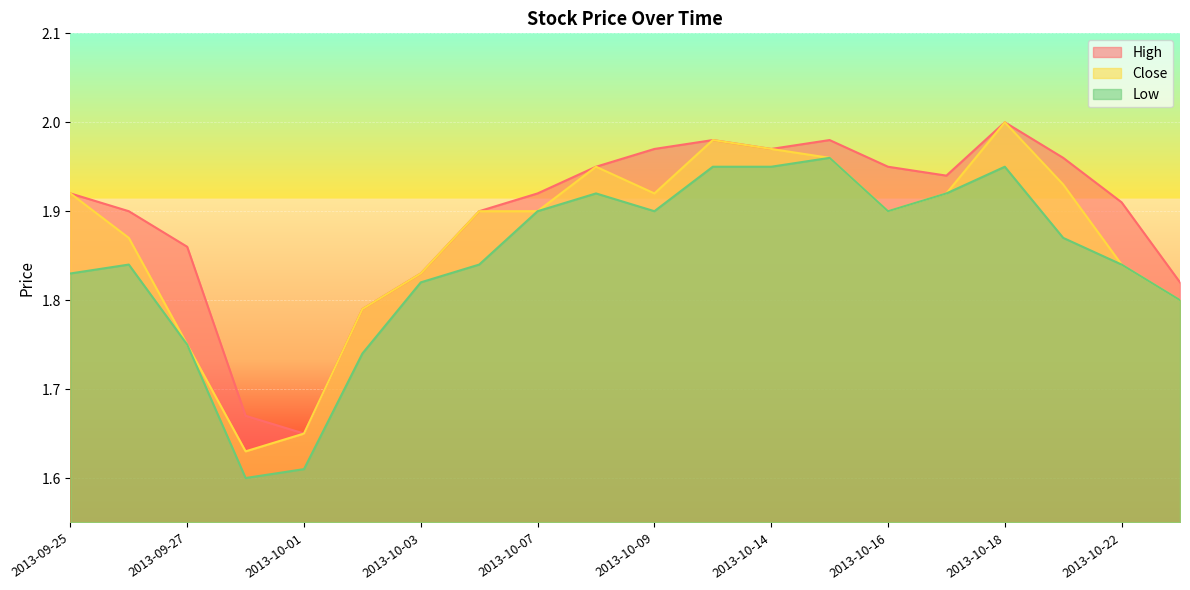

Reading left to right, what are all the values shown in this chart?

High: 2013-09-25=1.9	2013-09-26=1.9	2013-09-27=1.9	2013-09-30=1.7	2013-10-01=1.6	2013-10-02=1.8	2013-10-03=1.8	2013-10-04=1.9	2013-10-07=1.9	2013-10-08=1.9	2013-10-09=2.0	2013-10-11=2.0	2013-10-14=2.0	2013-10-15=2.0	2013-10-16=1.9	2013-10-17=1.9	2013-10-18=2.0	2013-10-21=2.0	2013-10-22=1.9	2013-10-24=1.8
Close: 2013-09-25=1.9	2013-09-26=1.9	2013-09-27=1.8	2013-09-30=1.6	2013-10-01=1.6	2013-10-02=1.8	2013-10-03=1.8	2013-10-04=1.9	2013-10-07=1.9	2013-10-08=1.9	2013-10-09=1.9	2013-10-11=2.0	2013-10-14=2.0	2013-10-15=2.0	2013-10-16=1.9	2013-10-17=1.9	2013-10-18=2.0	2013-10-21=1.9	2013-10-22=1.8	2013-10-24=1.8
Low: 2013-09-25=1.8	2013-09-26=1.8	2013-09-27=1.8	2013-09-30=1.6	2013-10-01=1.6	2013-10-02=1.7	2013-10-03=1.8	2013-10-04=1.8	2013-10-07=1.9	2013-10-08=1.9	2013-10-09=1.9	2013-10-11=1.9	2013-10-14=1.9	2013-10-15=2.0	2013-10-16=1.9	2013-10-17=1.9	2013-10-18=1.9	2013-10-21=1.9	2013-10-22=1.8	2013-10-24=1.8